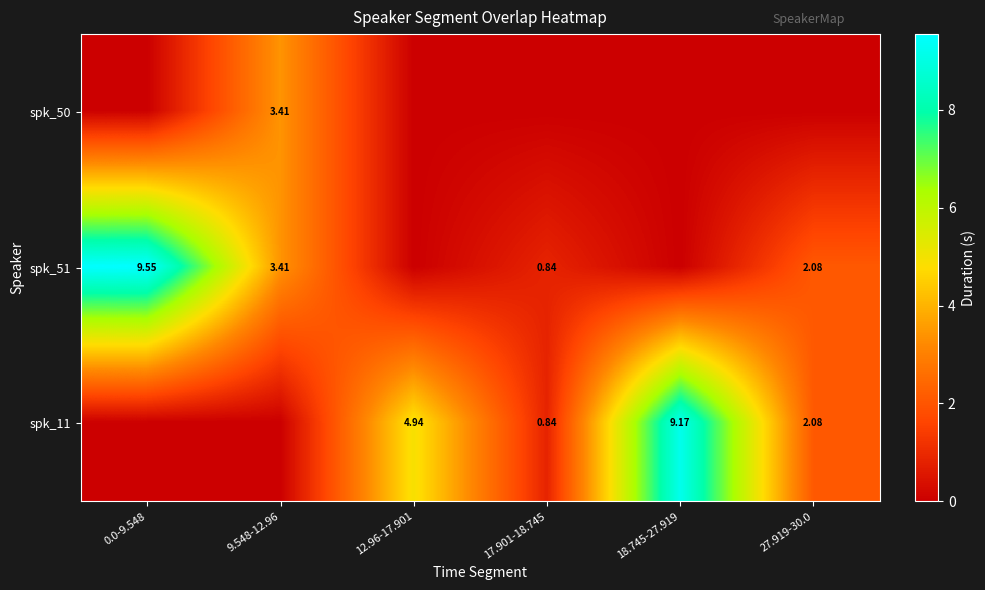

Between 12.96-17.901 and 9.548-12.96, which is larger?

9.548-12.96